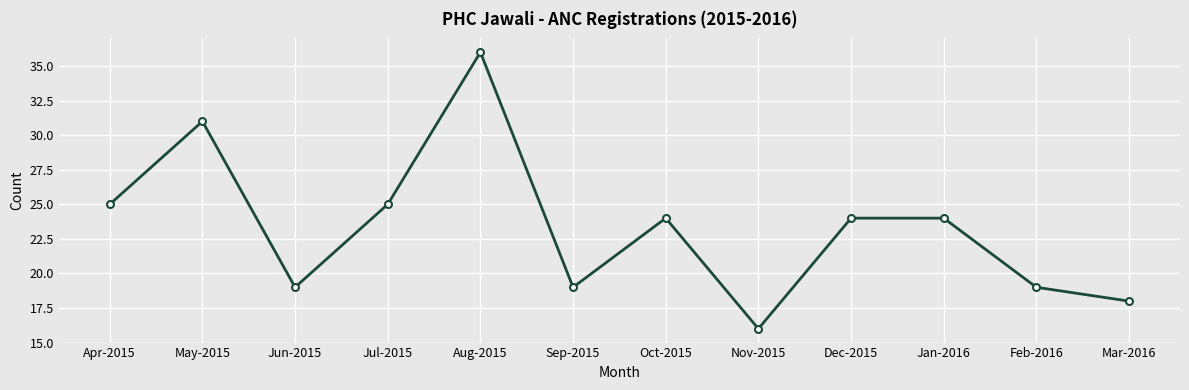

Read the value at May-2015, to the nearest 10.

30